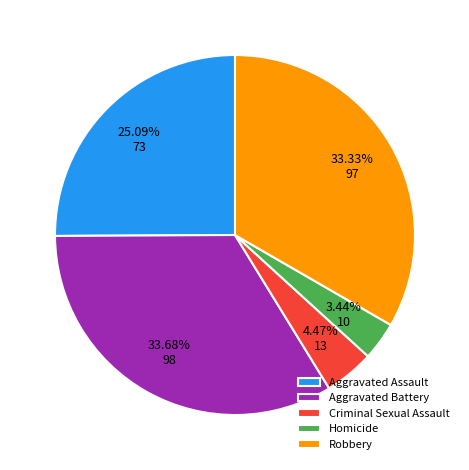

Is it true that Criminal Sexual Assault is 4% of the pie?

True